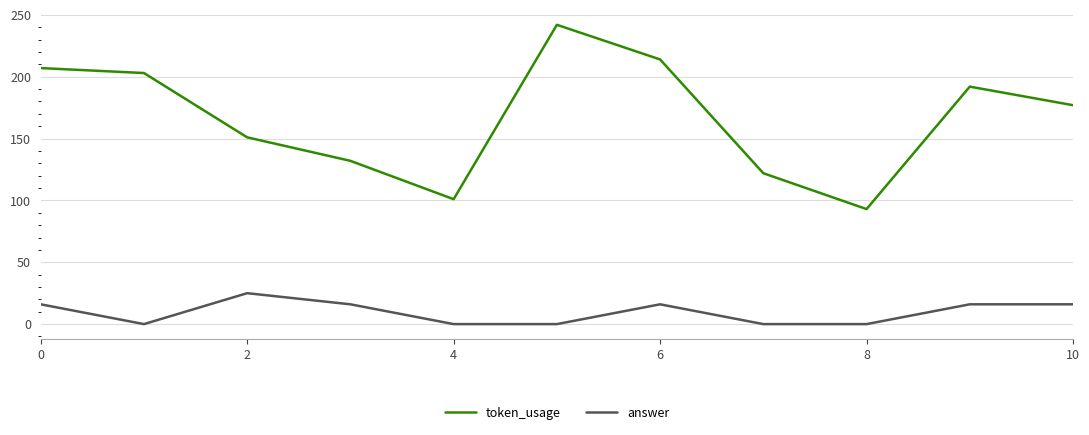

What is the difference between the maximum and minimum values in the token_usage series?

149